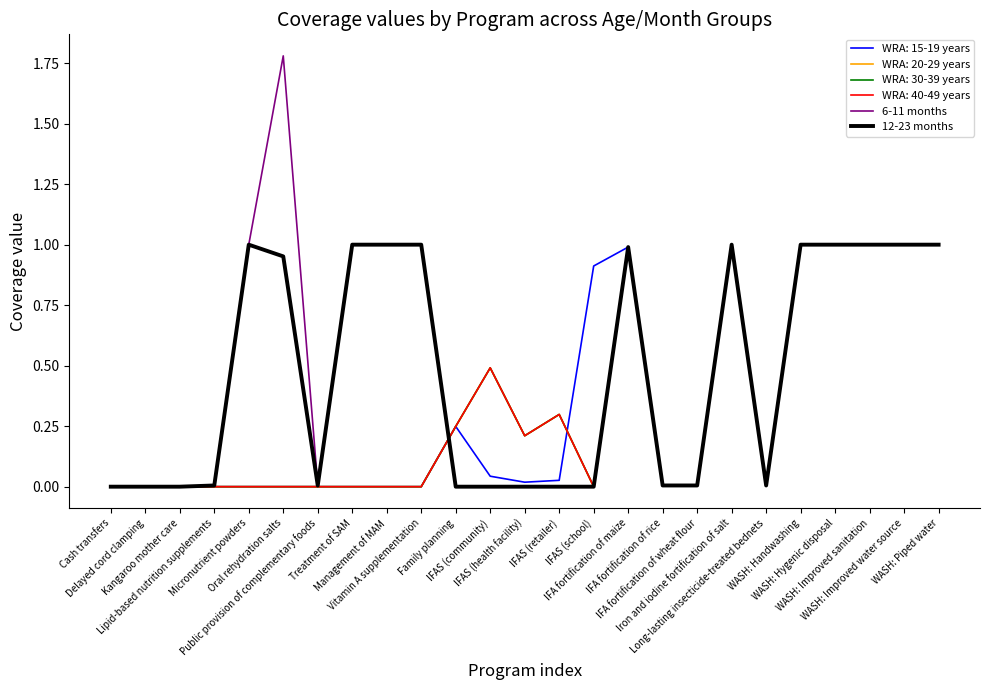

Does the chart display data point markers on the line(s)?

No